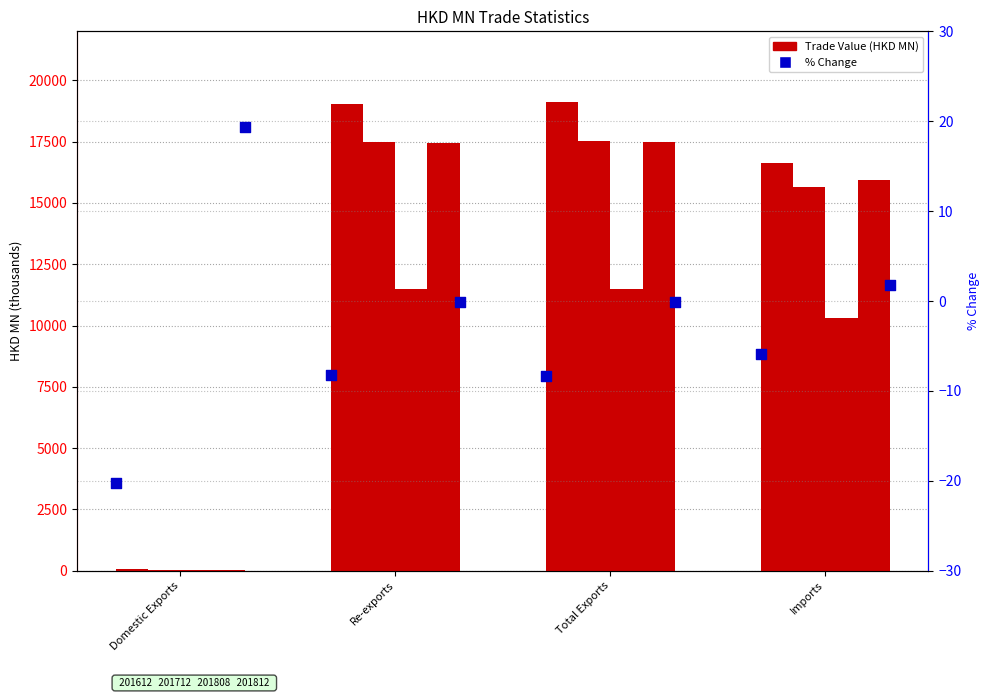

Which series has the widest spread of Y values?

201812_% CHG